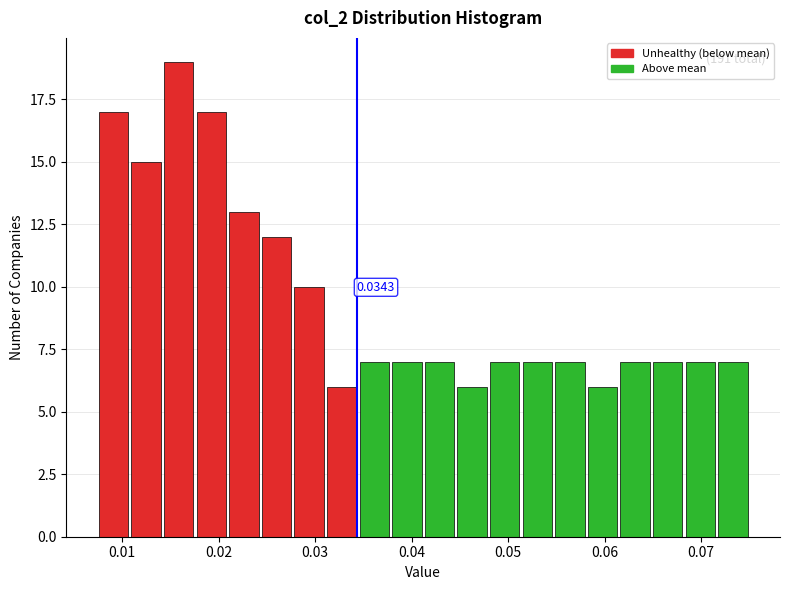

Around what value on the x-axis is the tallest bar? Give the approximate position of its centre, as read against the axis.

0.016